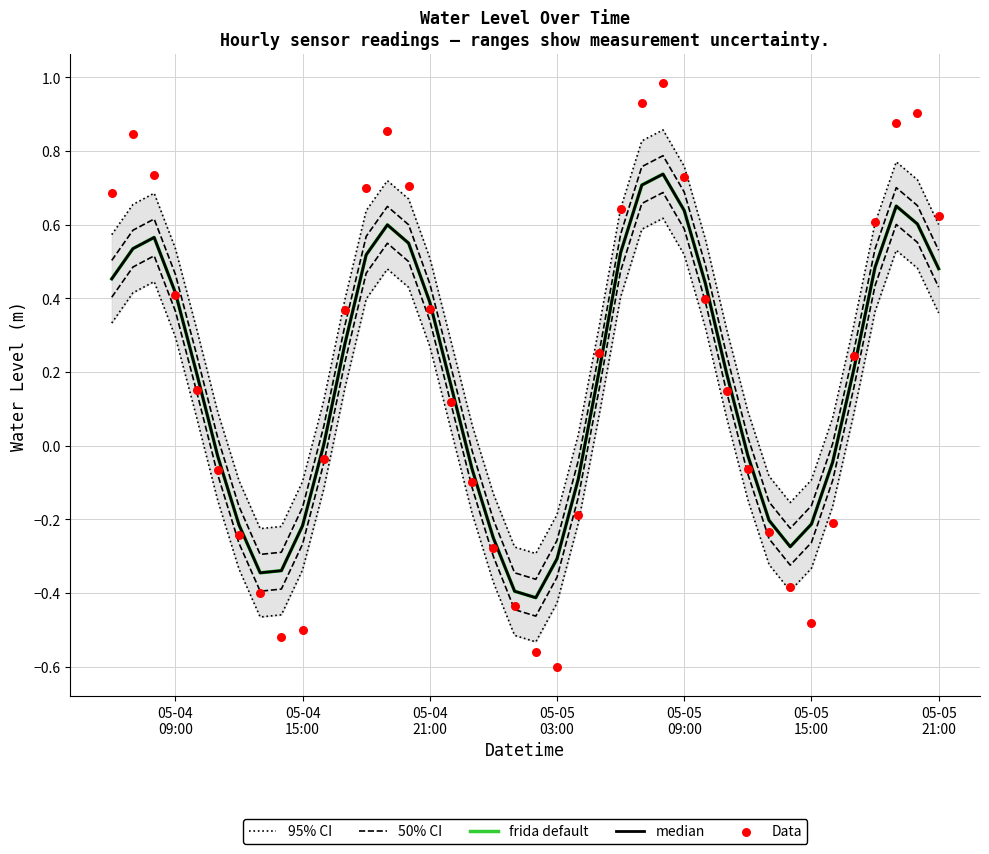

Which series reaches the minimum Y coordinate?

Data